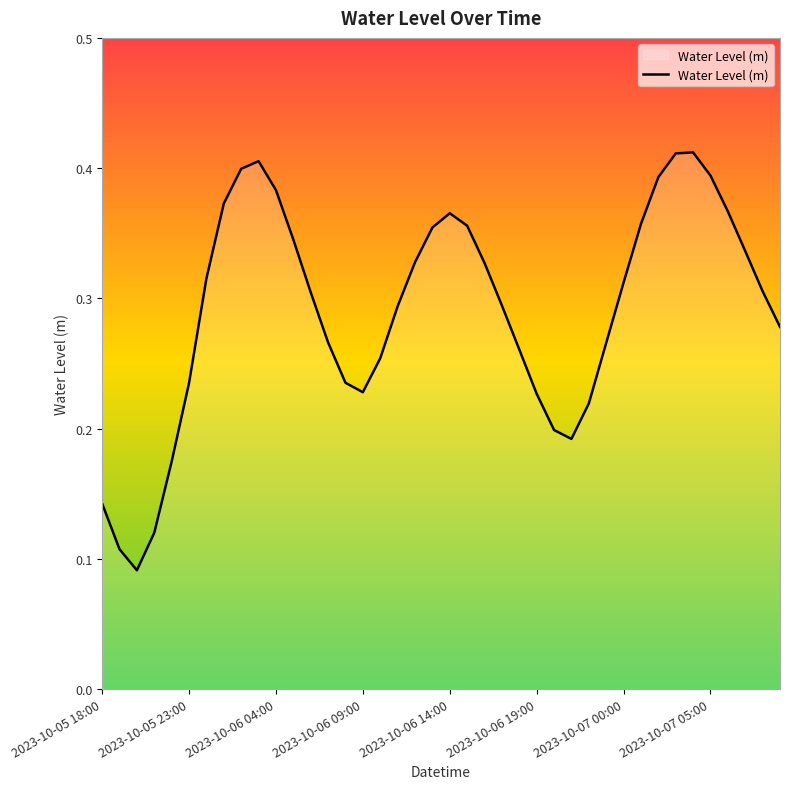

Does the chart have visible grid lines?

No